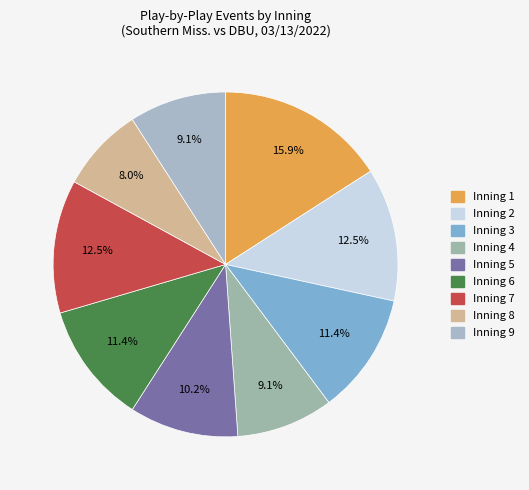

The Inning 4 slice represents 23% of the pie. True or false?

False